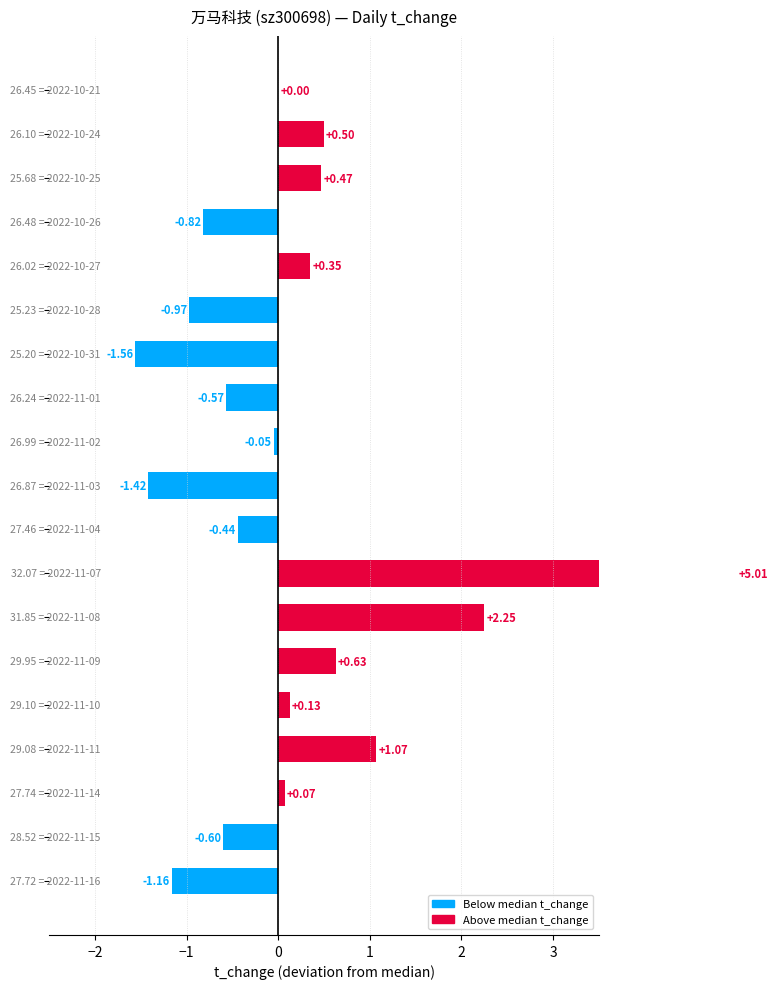

What is the value of the 2nd bar from the left?

-0.6